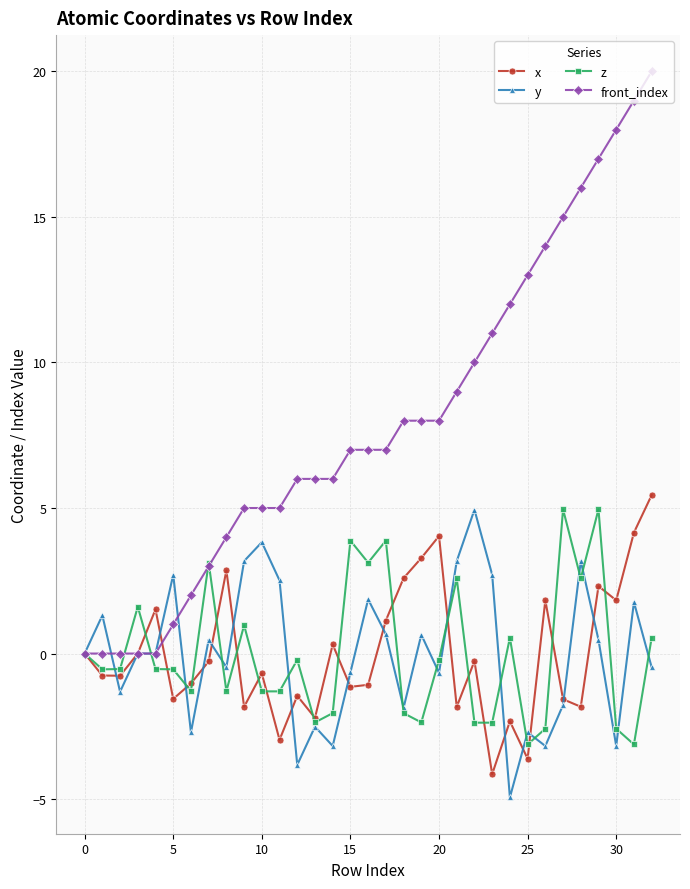

What are all the series names shown in the legend?

x, y, z, front_index